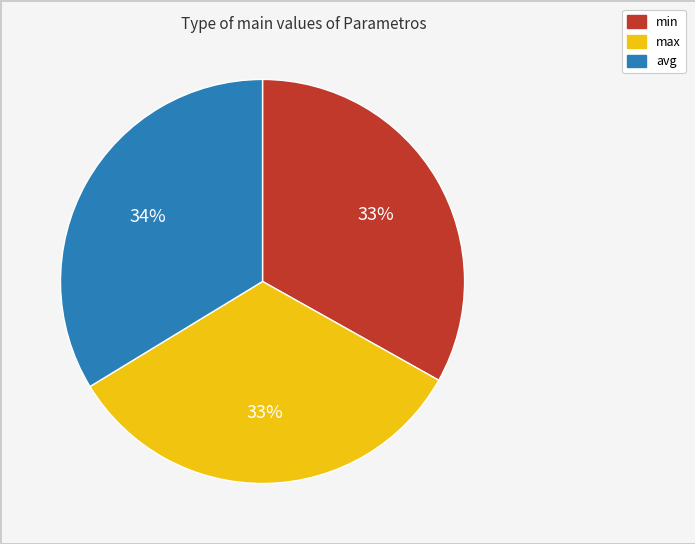

What percentage is the avg slice, to the nearest percent?

34%